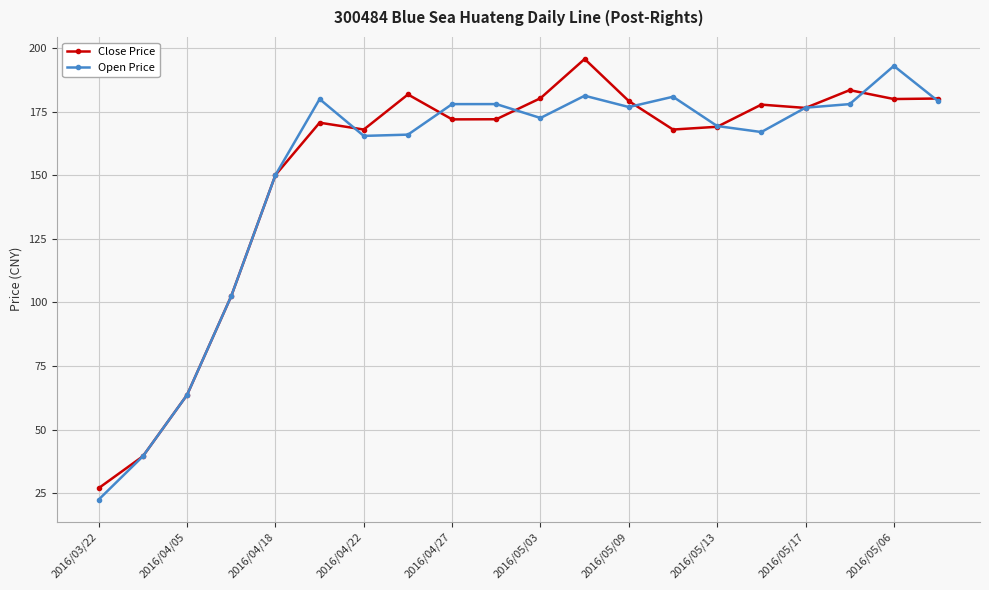

How many distinct data groups are displayed?

2